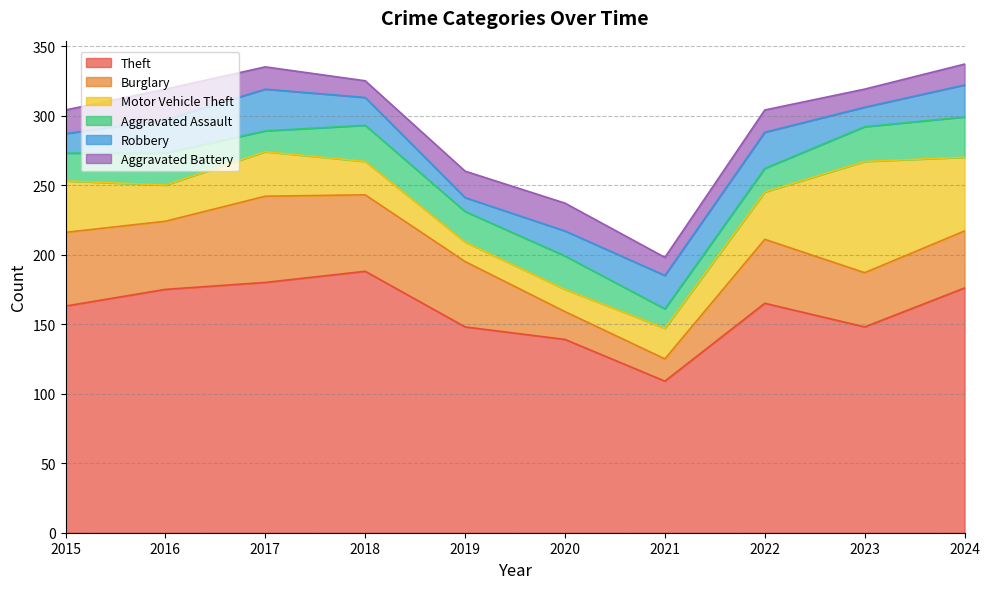

What is the highest value of the Aggravated Battery series?

22